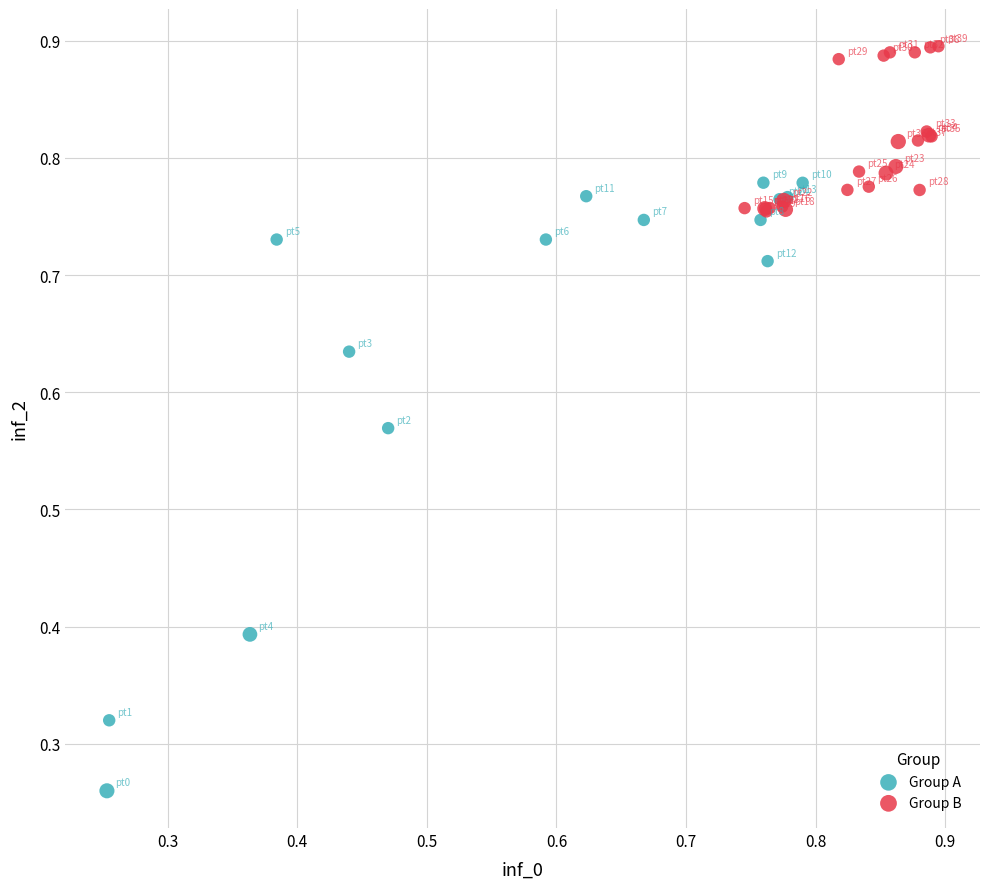

What are all the series names shown in the legend?

Group A, Group B